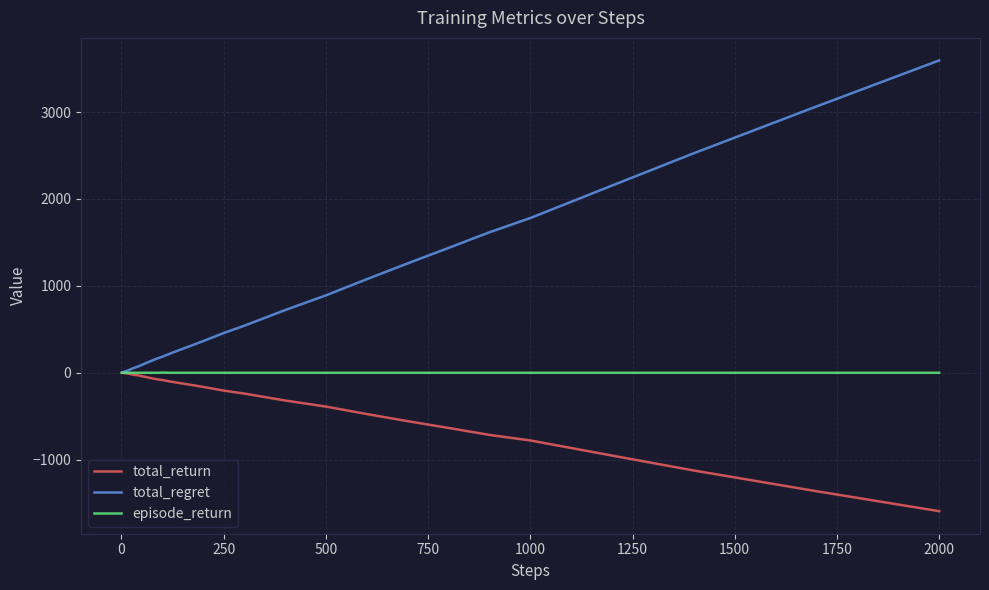

What is the minimum value shown in the chart?

-1594